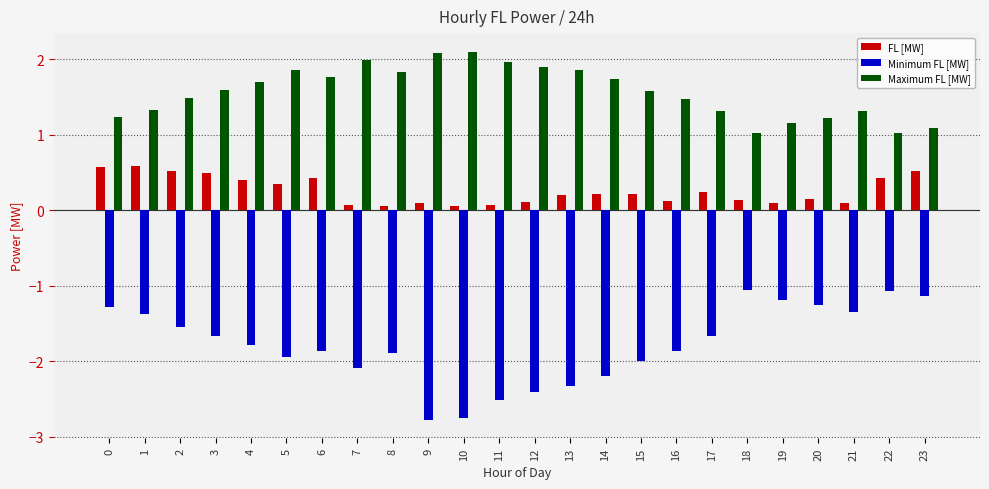

Which series has the largest total across all categories?

Maximum FL [MW]